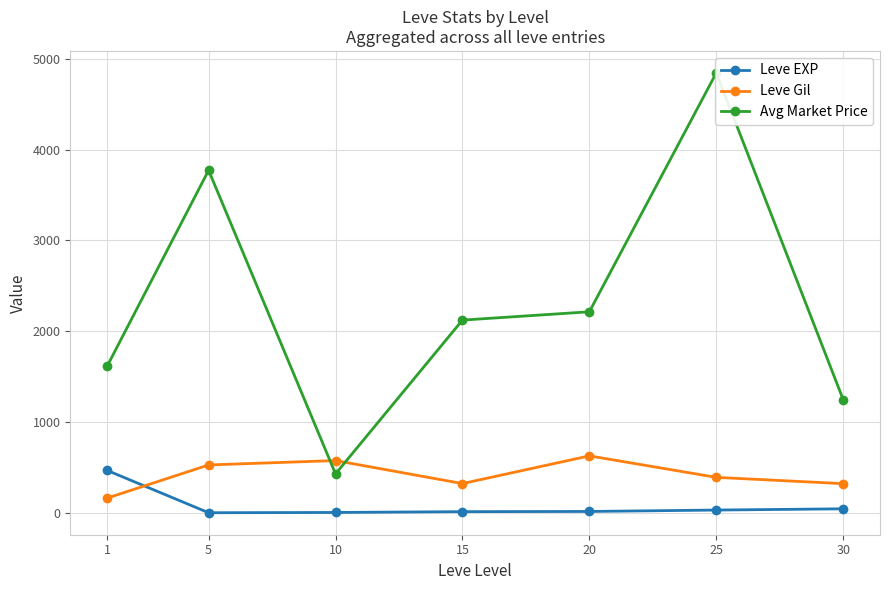

At which category is the sum across all series the highest?

25